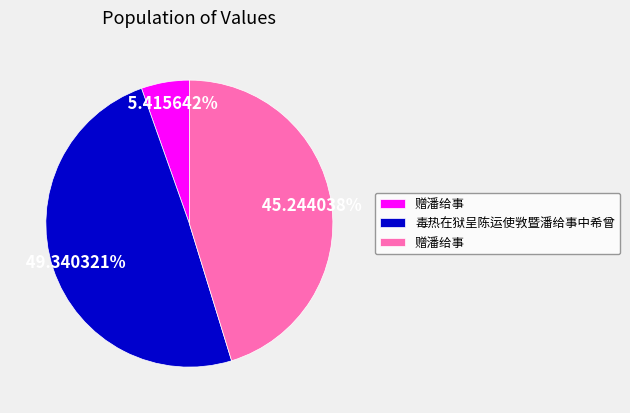

Is there a majority slice in this chart?

No